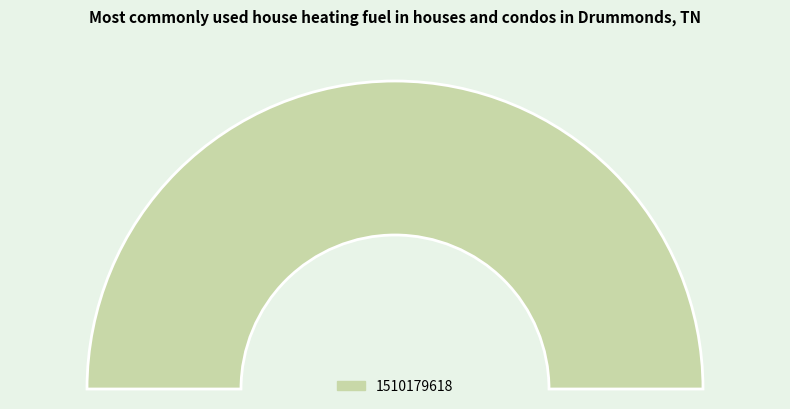

To the nearest percent, what percentage of the pie is 1510179618?

100%